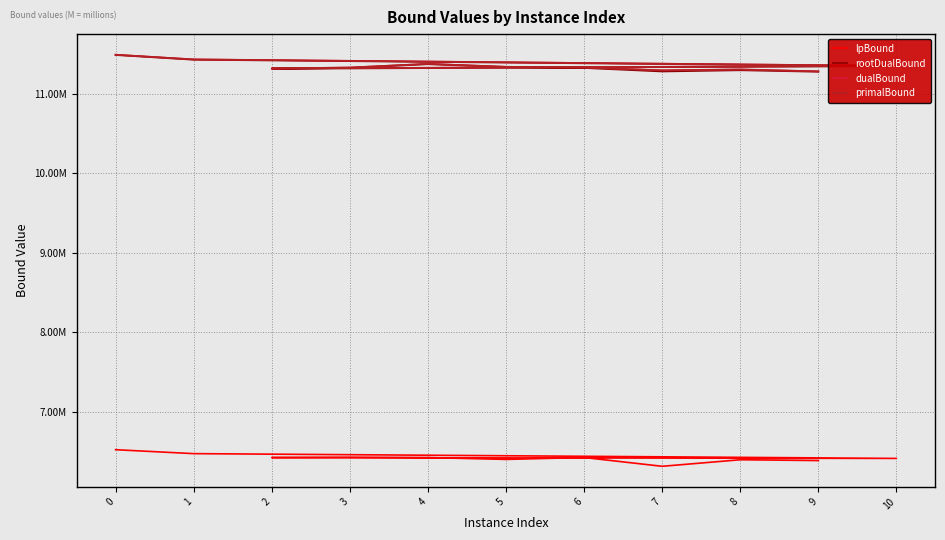

Reading left to right, transcribe all the data shown in this chart.

lpBound: 6519541.9	6470191.0	6410061.0	6420636.3	6423575.3	6420511.1	6397525.3	6421446.4	6310868.5	6393165.8	6382999.7
rootDualBound: 11486166.7	11426715.2	11345910.0	11313351.5	11322756.7	11370449.5	11333471.6	11323143.2	11278886.2	11294384.9	11275472.3
dualBound: 11490617.1	11431219.8	11350395.5	11317895.8	11328653.8	11375097.9	11337992.8	11328458.8	11293289.0	11303710.4	11280692.7
primalBound: 11490666.7	11431808.5	11350478.2	11318138.7	11329561.1	11376289.7	11338905.4	11329863.3	11294236.8	11306100.3	11281377.7